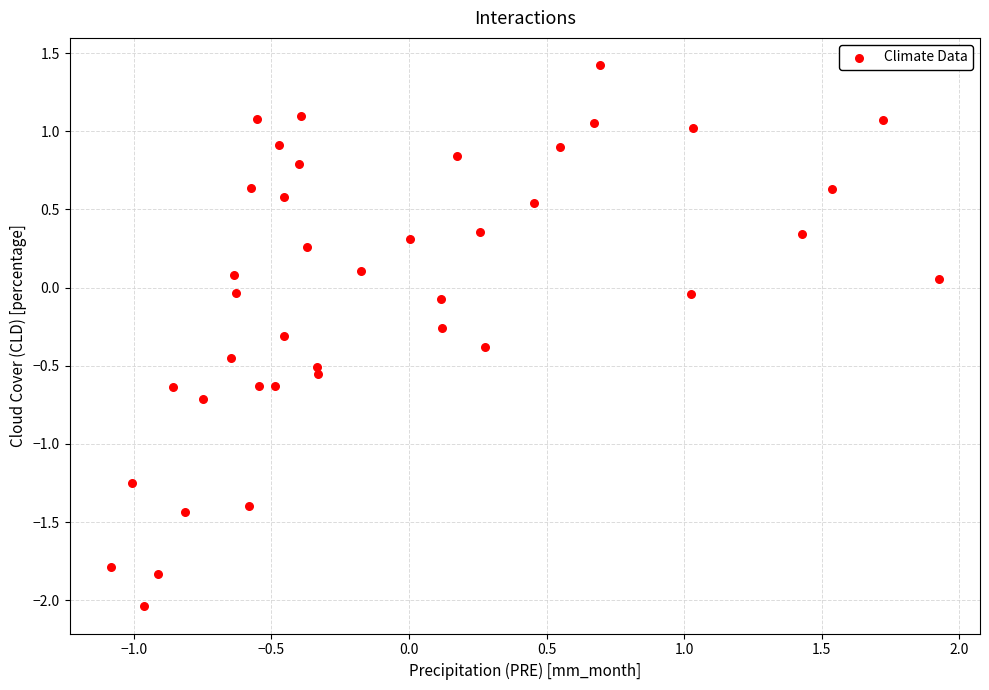

What is the range of X values (max minus min)?

3.0